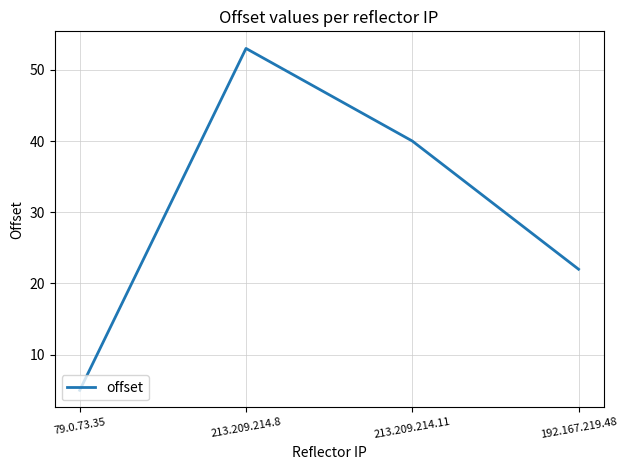

Reading left to right, transcribe all the data shown in this chart.

5	53	40	22